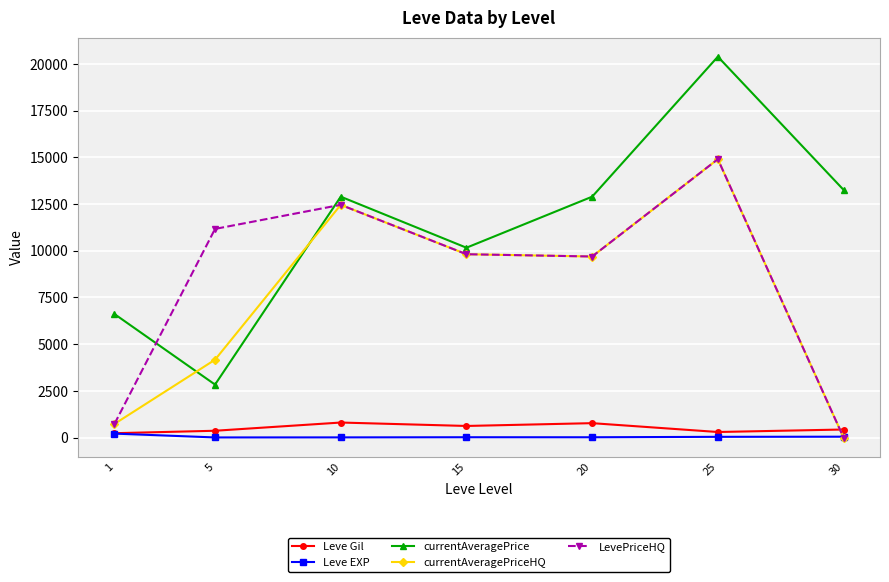

At which category is the sum across all series the highest?

25